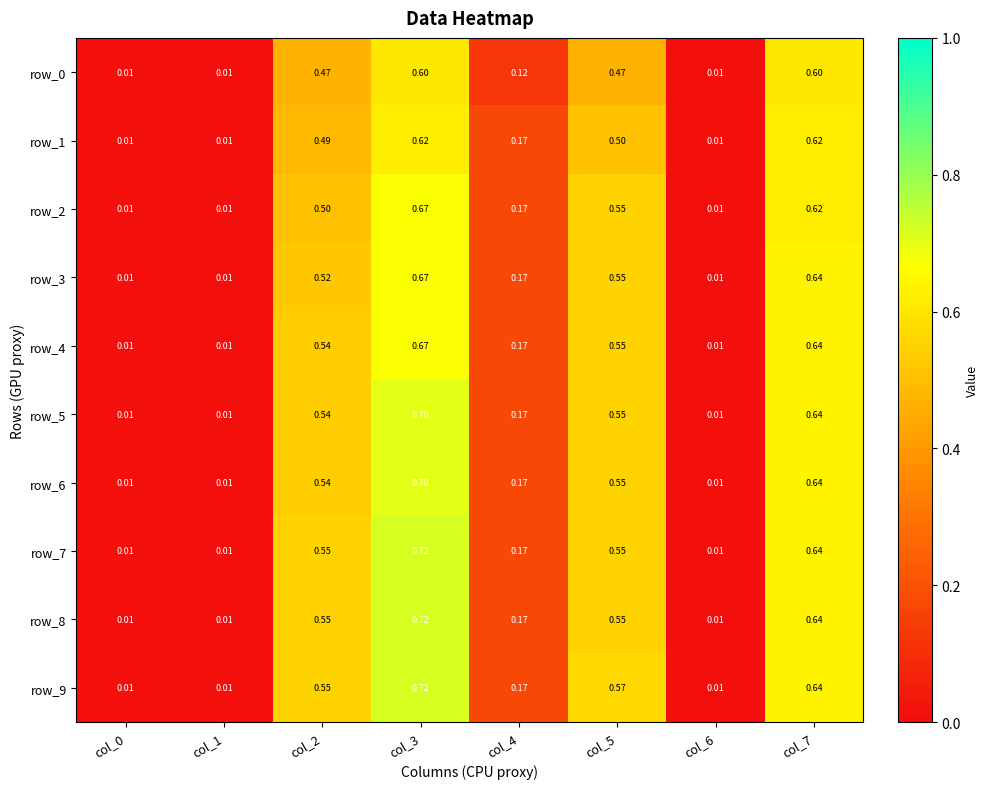

How many categories are shown in the chart?

8